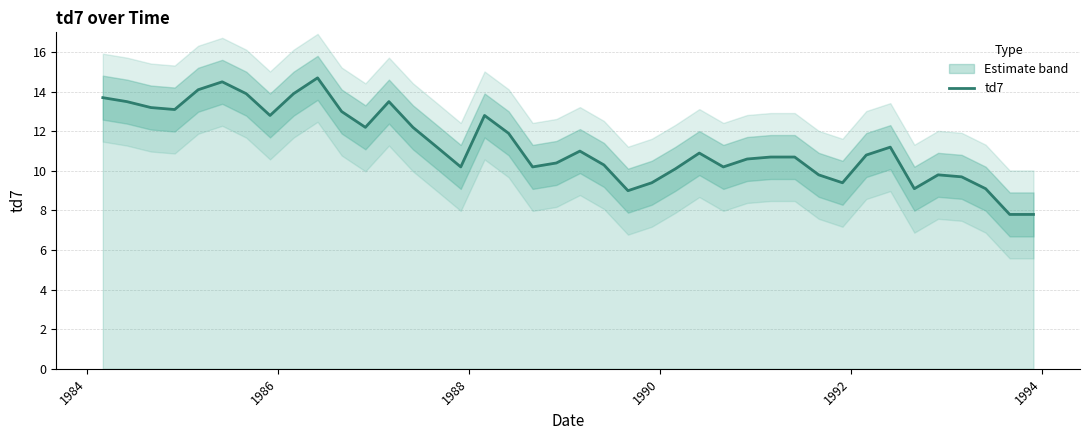

What is the sum of all values?

452.4